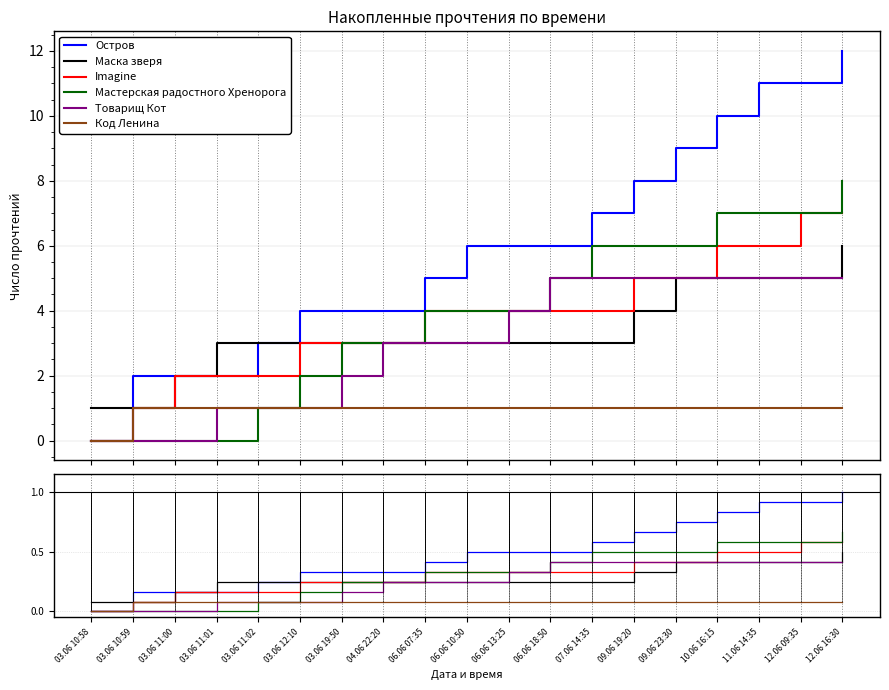

True or false: Товарищ Кот has a value of 0.1 at 04.06 22:20.

False